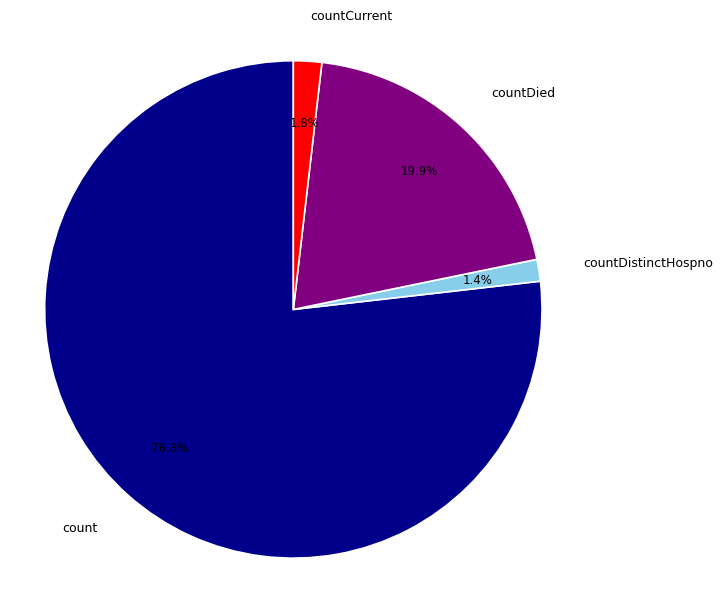

Which slice represents more than half of the pie?

count